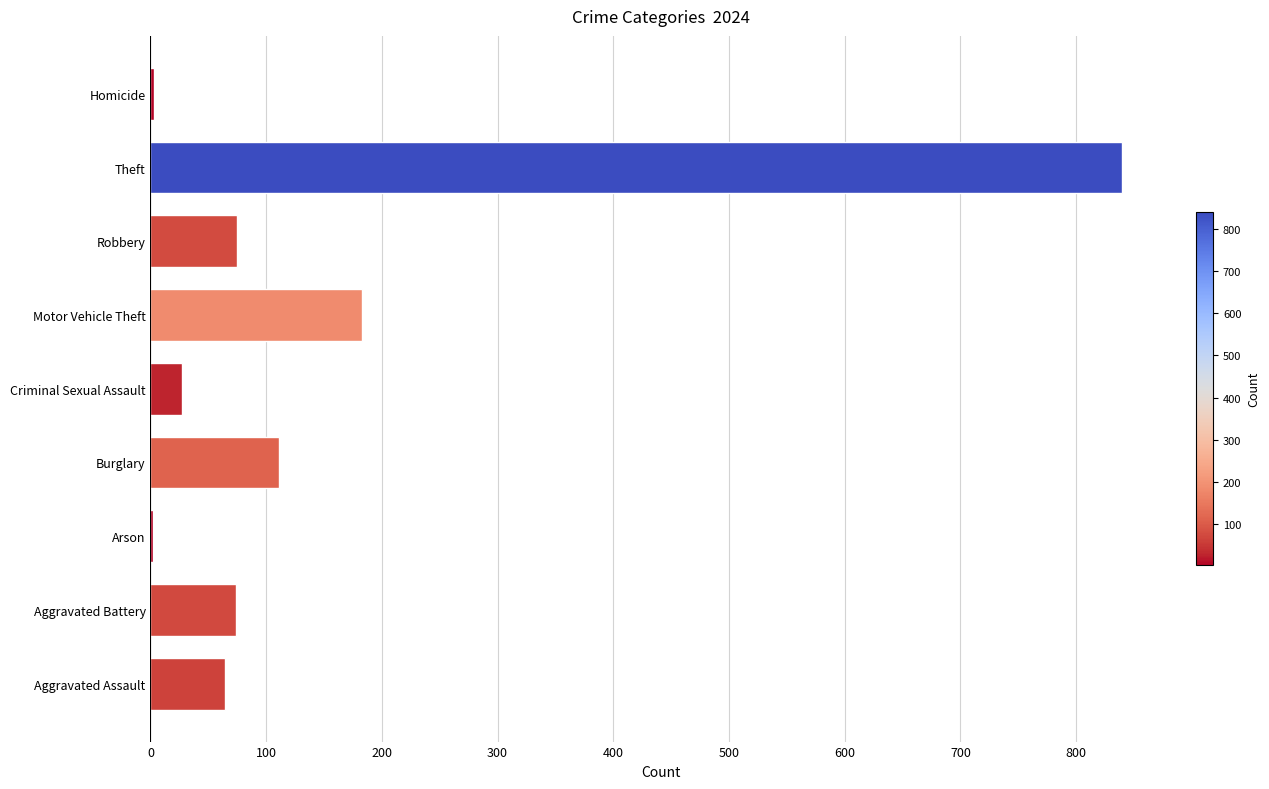

Where is the data nearest to the value 421?

Motor Vehicle Theft